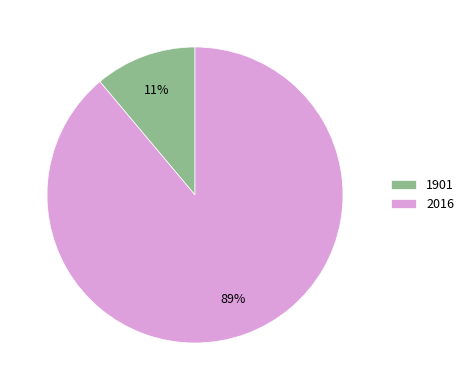

Count the number of slices in the pie.

2